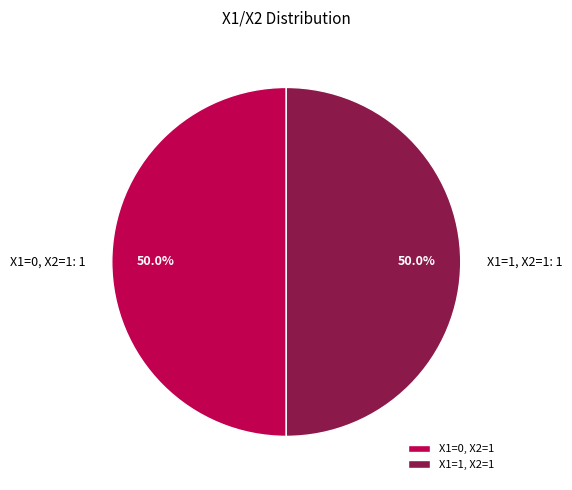

Count the number of slices in the pie.

2